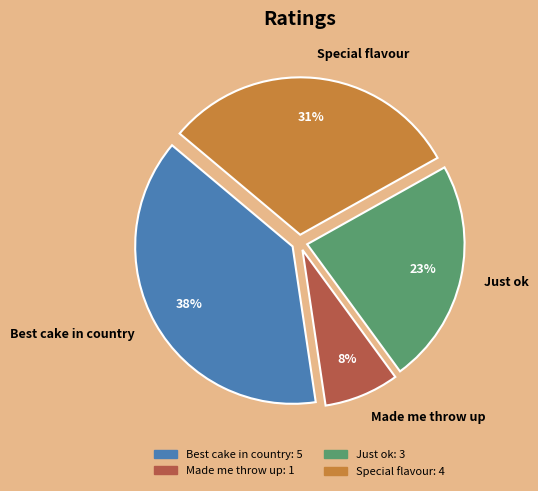

To the nearest percent, what percentage of the pie is Made me throw up?

8%